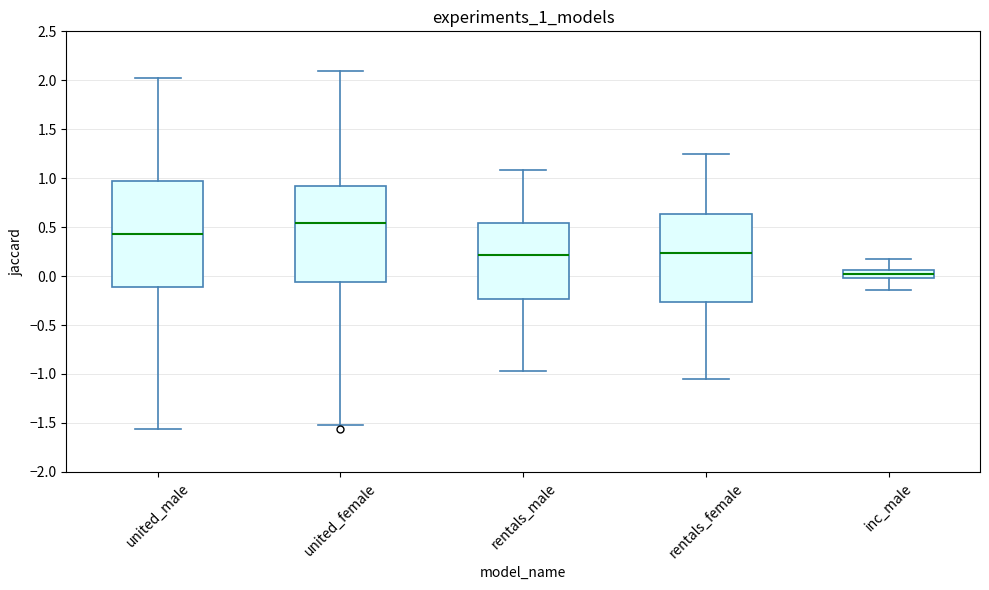

Where does the upper whisker of the box for inc_male end on the y-axis? The values are not printed on the chart, so give them approximately, as read against the axis.

0.15